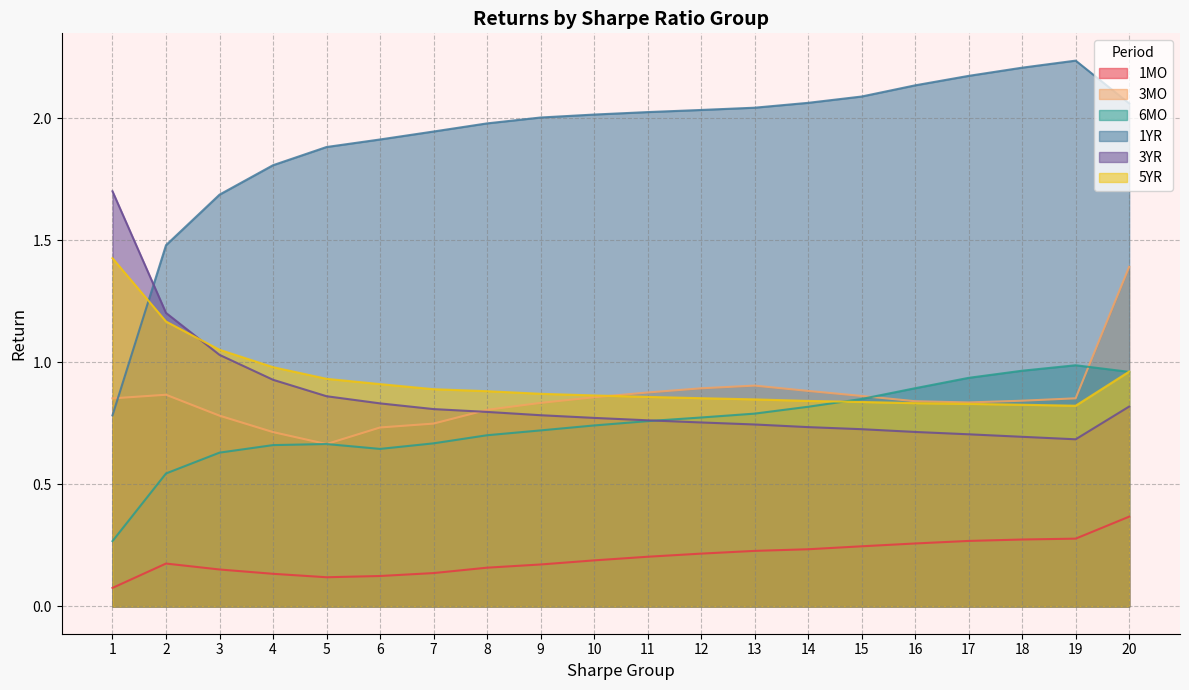

What is the difference between the highest and lowest values at 16?

1.9